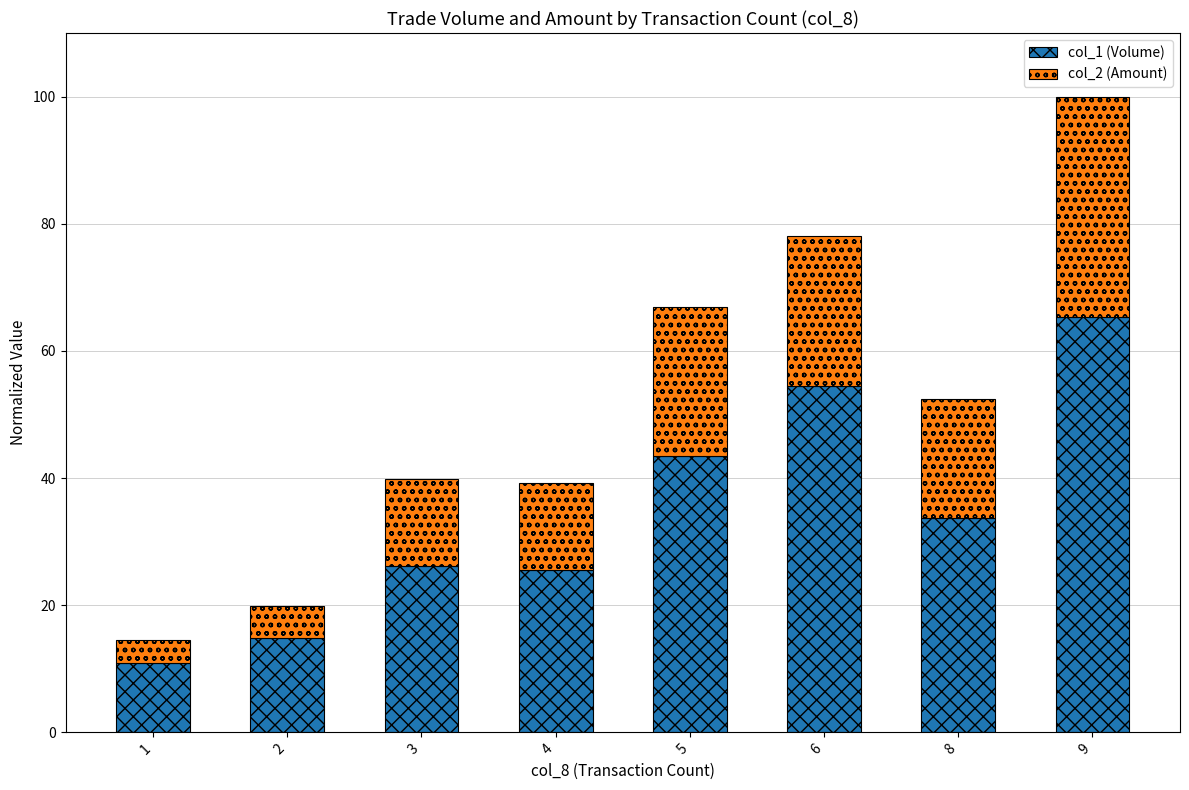

What is the total value across all series at 4?

39.2